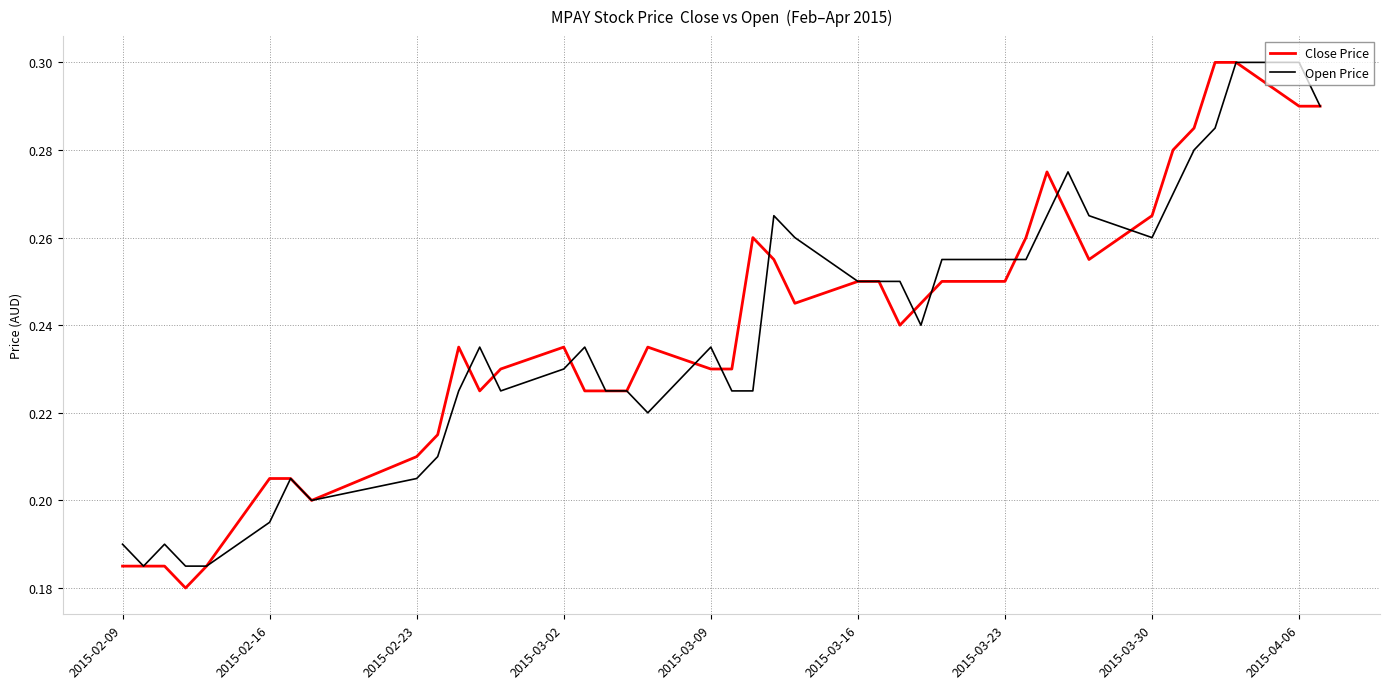

How many lines are shown in the chart?

2